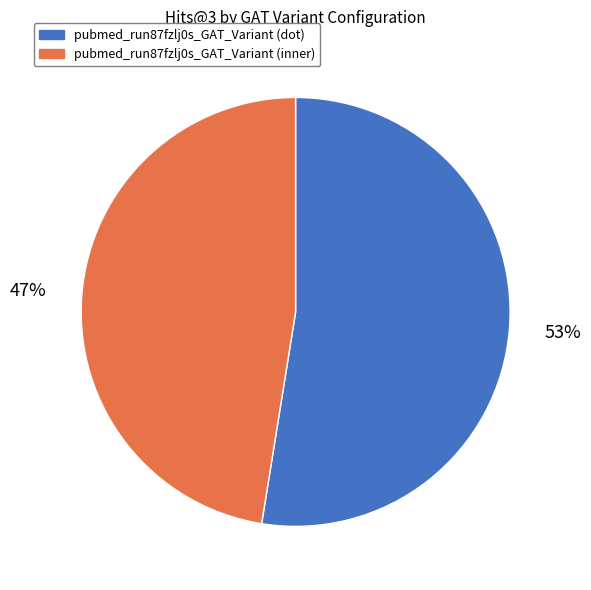

Is pubmed_run87fzlj0s_GAT_Variant (inner) the majority of the pie?

No